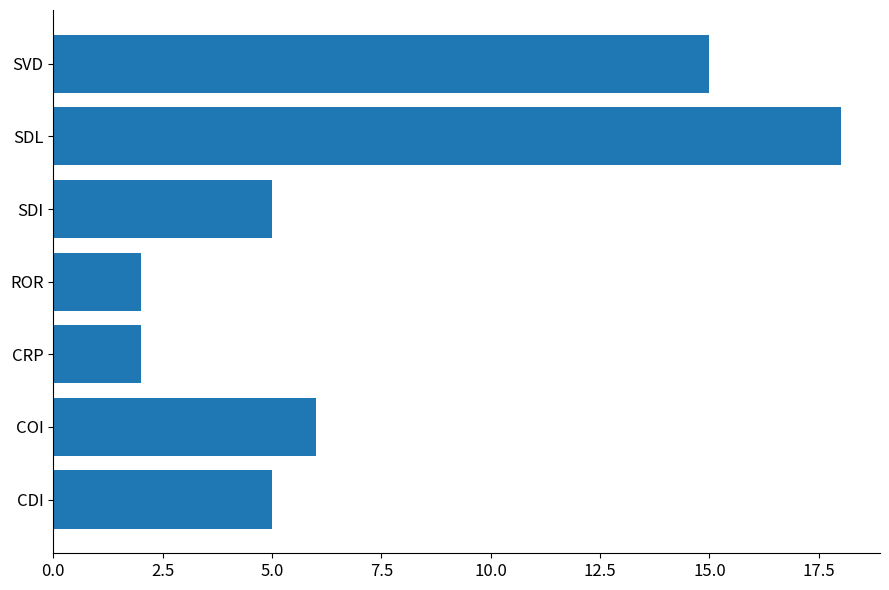

What is the sum of the values at ROR and SDL?

20